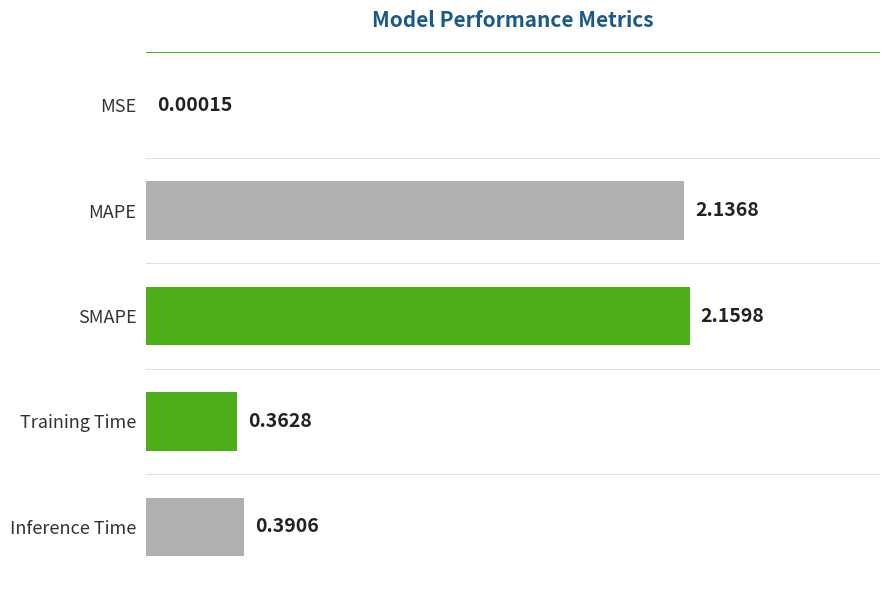

Where is the data nearest to the value 1?

Inference Time